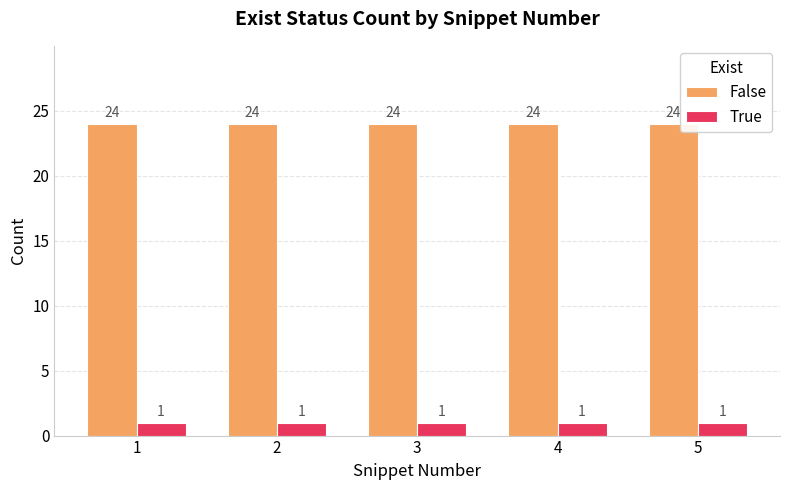

What is the maximum value shown in the chart?

24